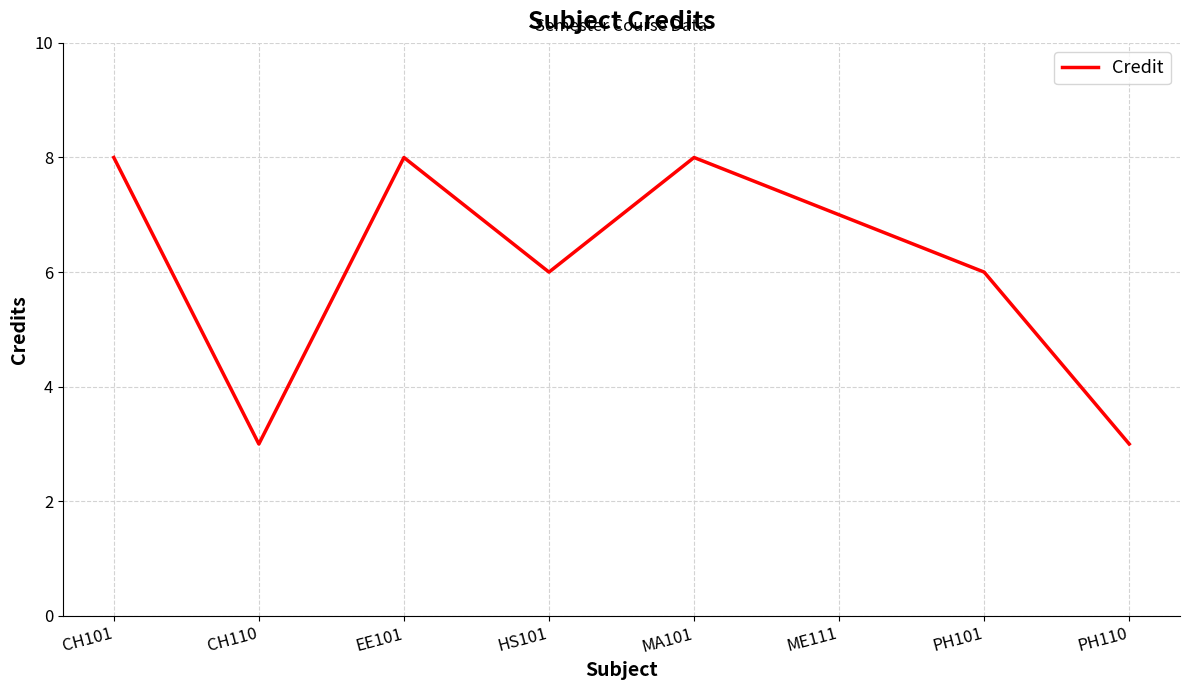

The chart shows a value of 2 at HS101. True or false?

False